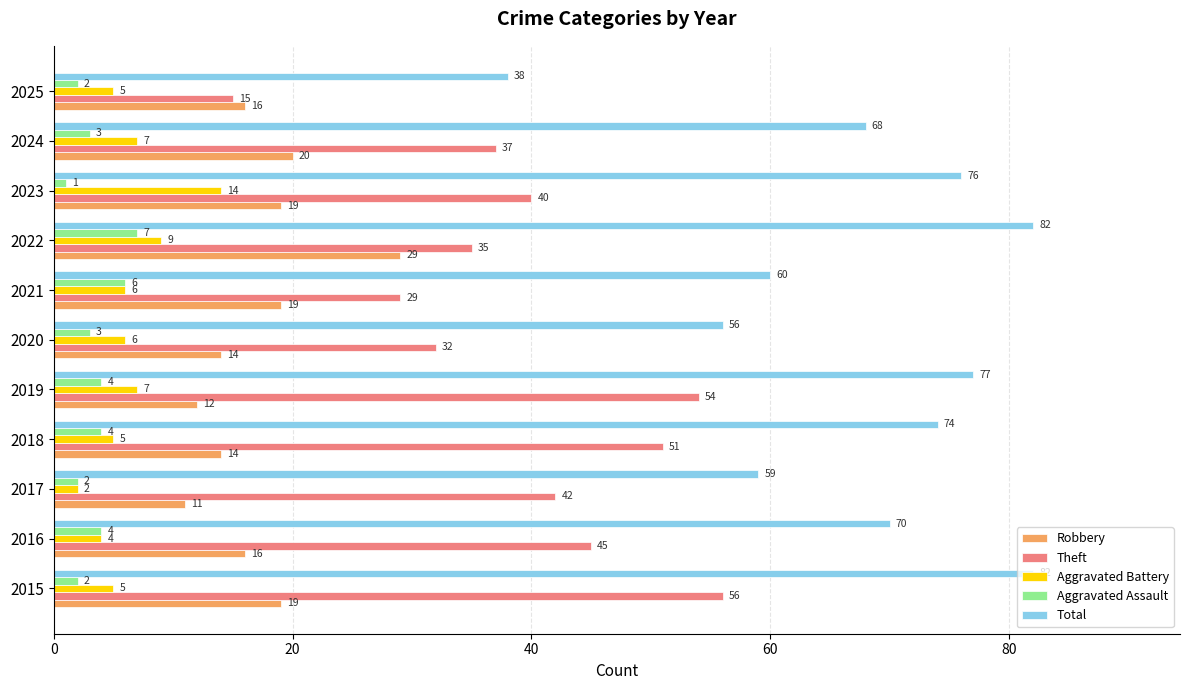

At which label is Robbery closest to 20?

2024